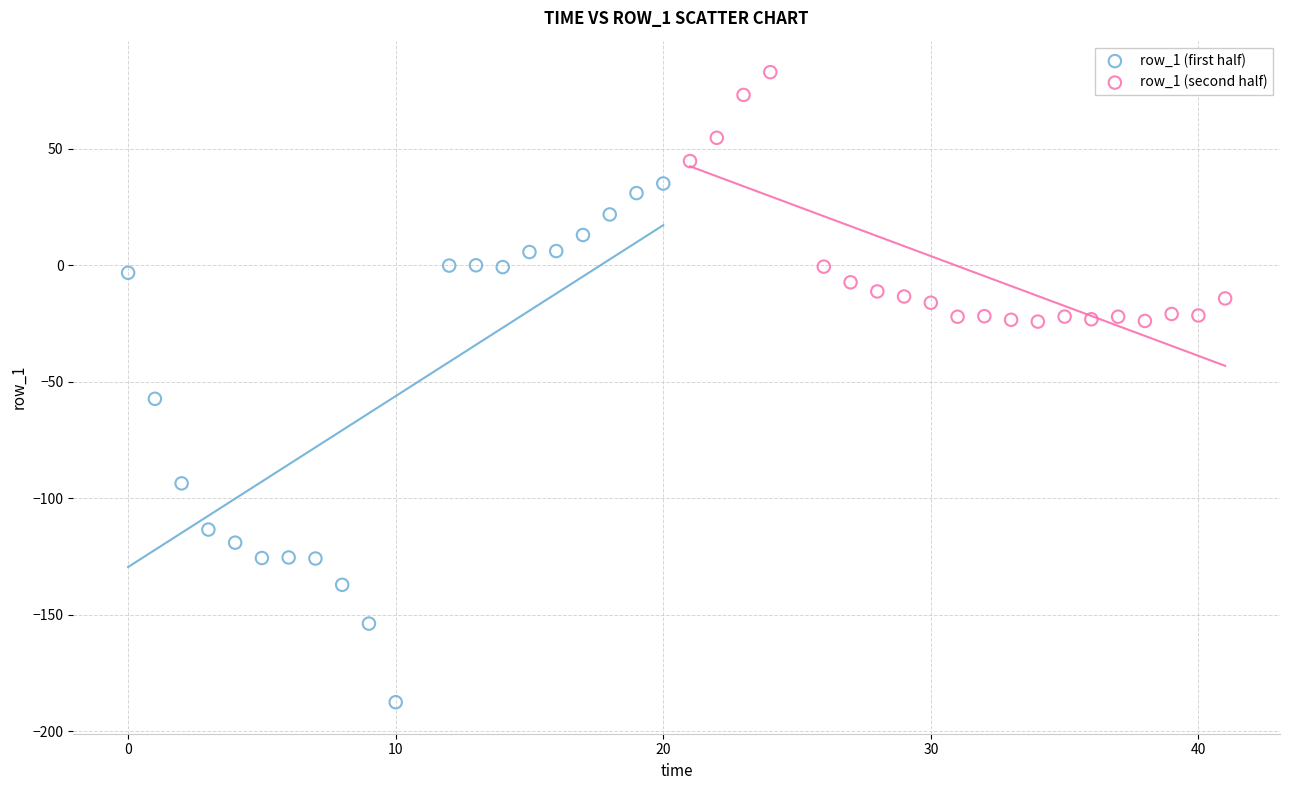

Which series reaches the minimum Y coordinate?

row_1 (first half)